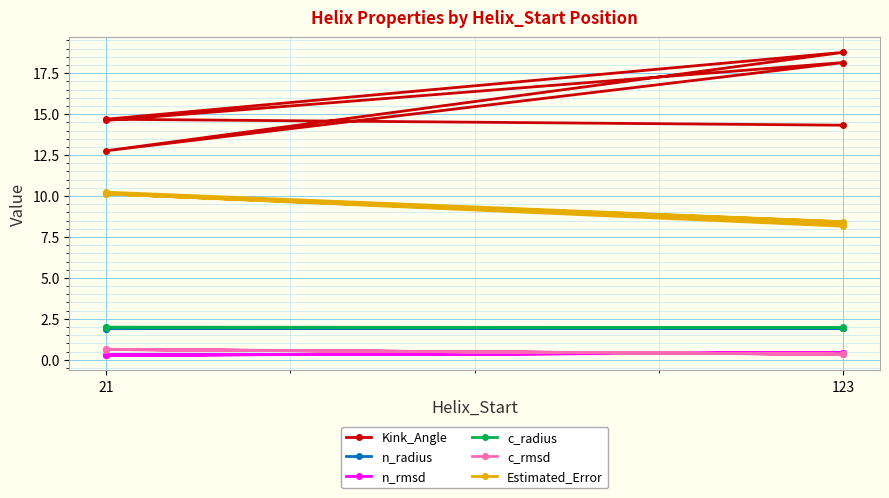

Rank the series at 21 from highest to lowest value.

Kink_Angle, Estimated_Error, c_radius, n_radius, c_rmsd, n_rmsd